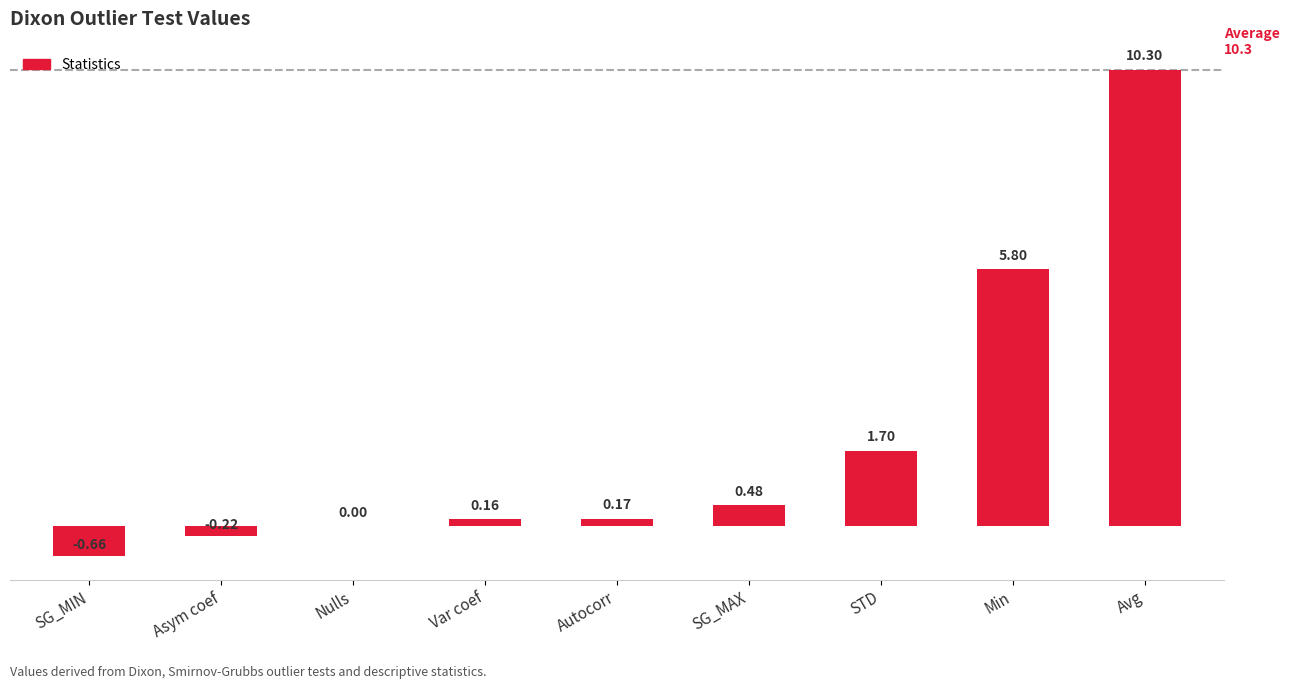

Which label corresponds to the largest value in the chart?

Avg